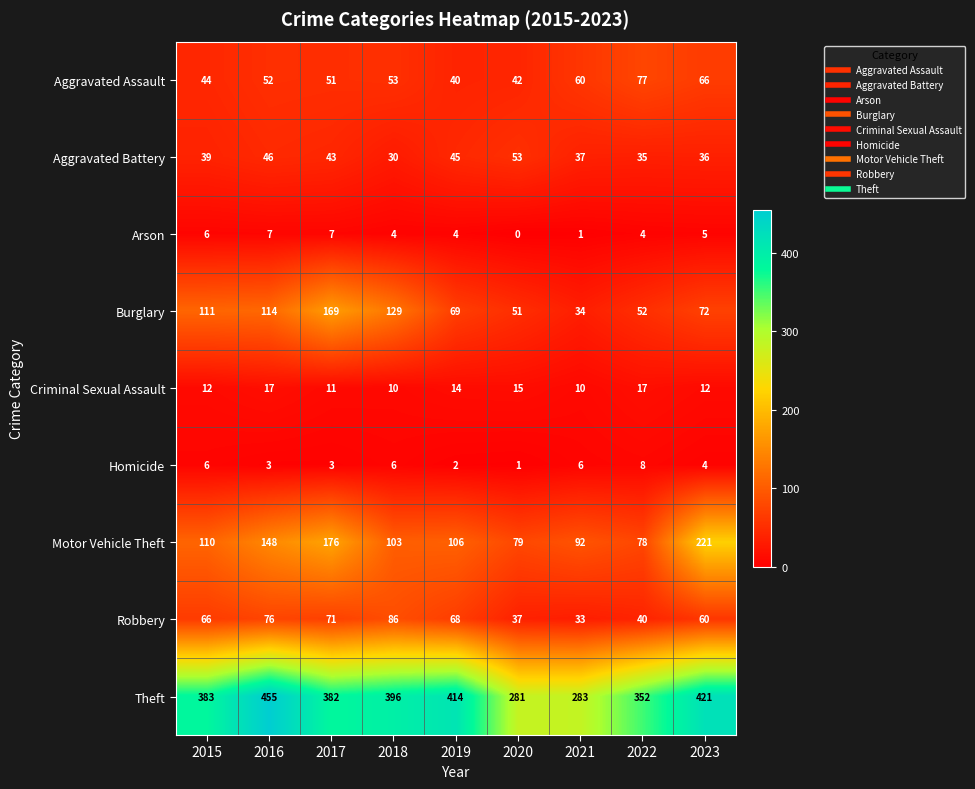

Count the number of data series in this chart.

9